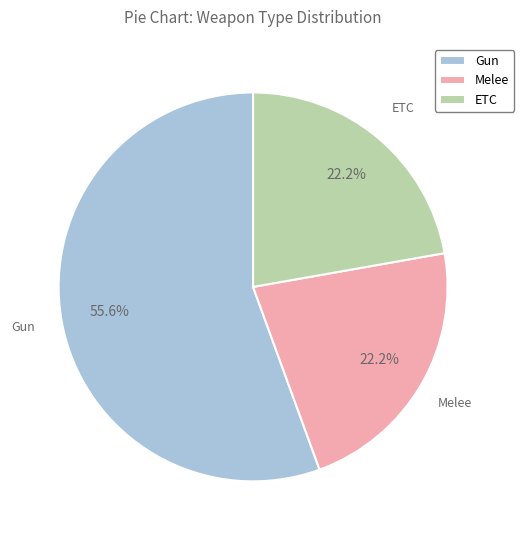

Which has a higher value, Gun or ETC?

Gun